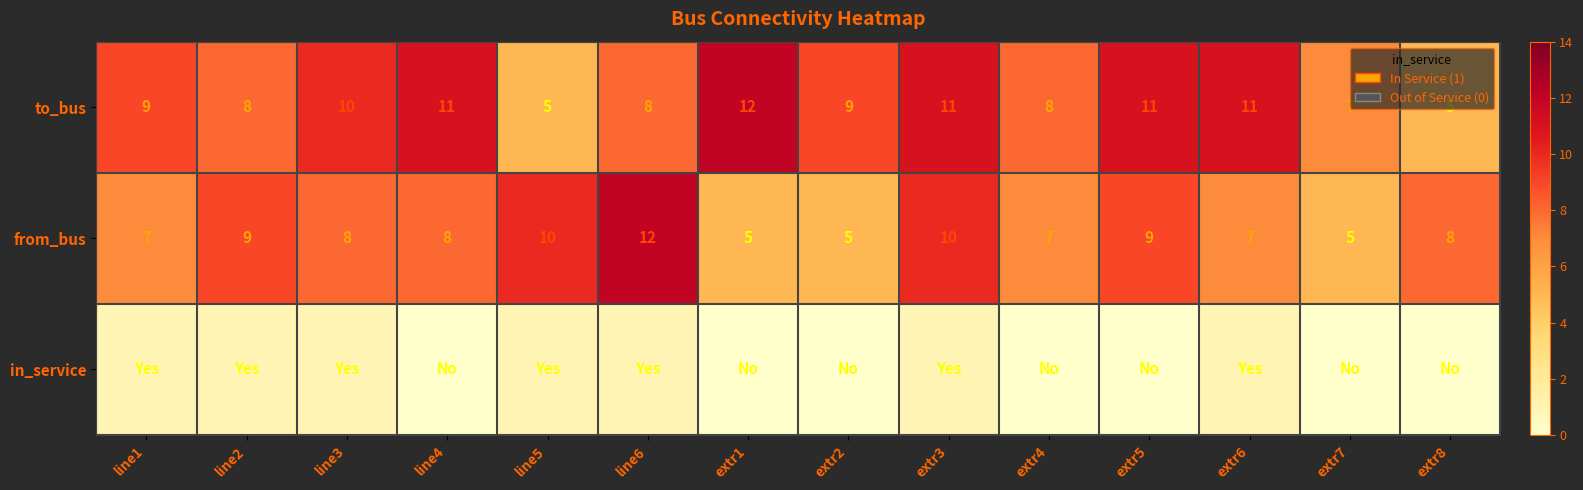

Read the from_bus value at extr3.

10